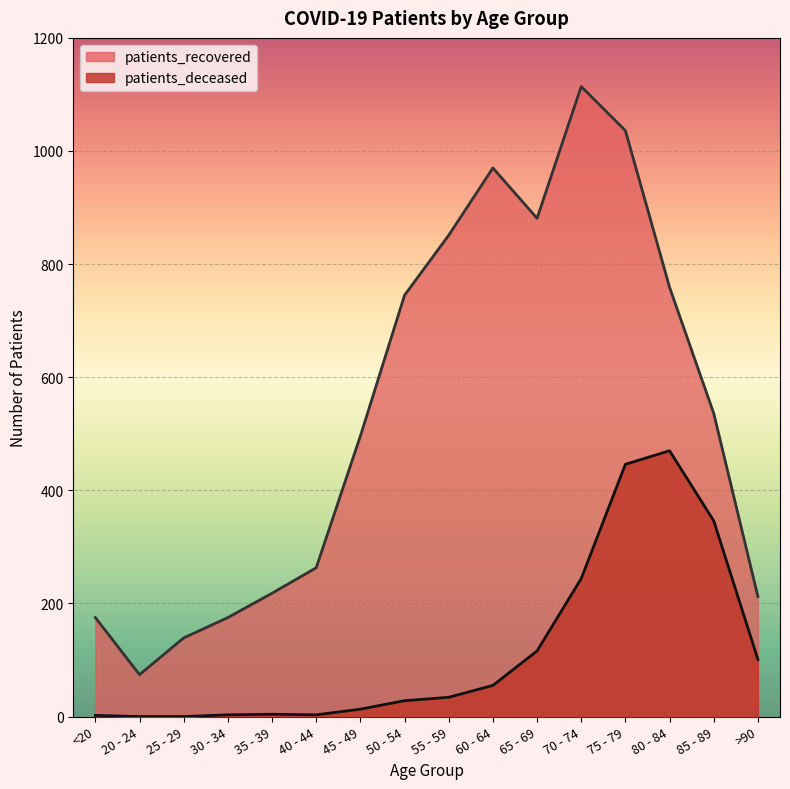

What is the maximum value for patients_deceased?

470